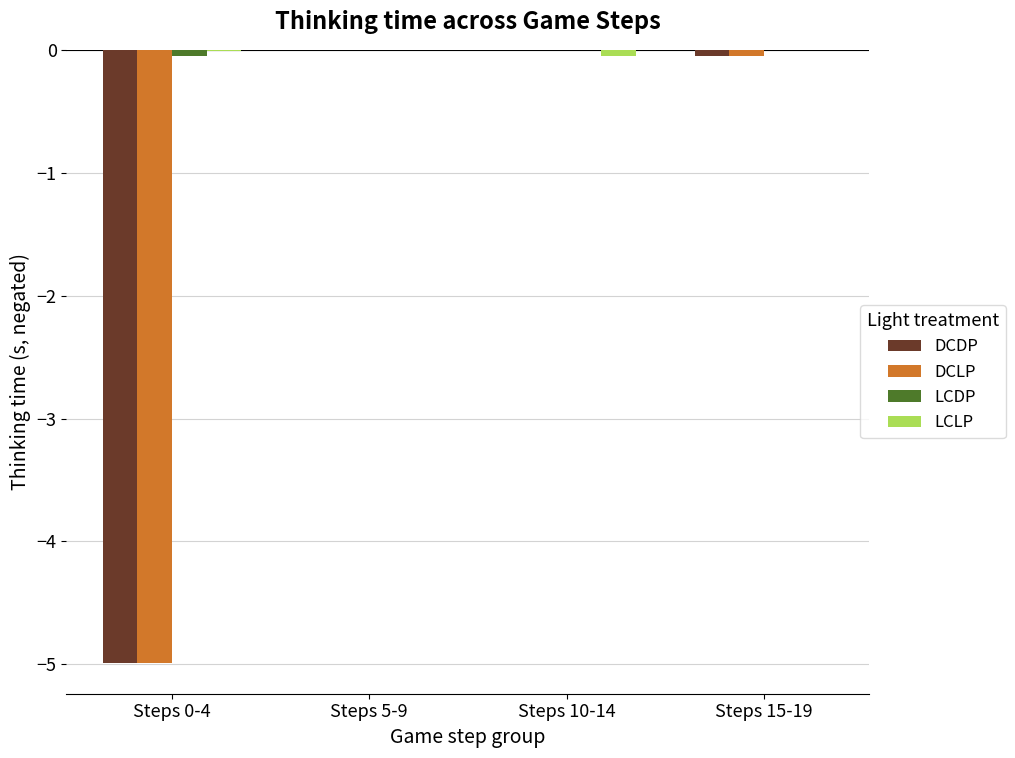

Which series has the largest range (max minus min)?

DCLP